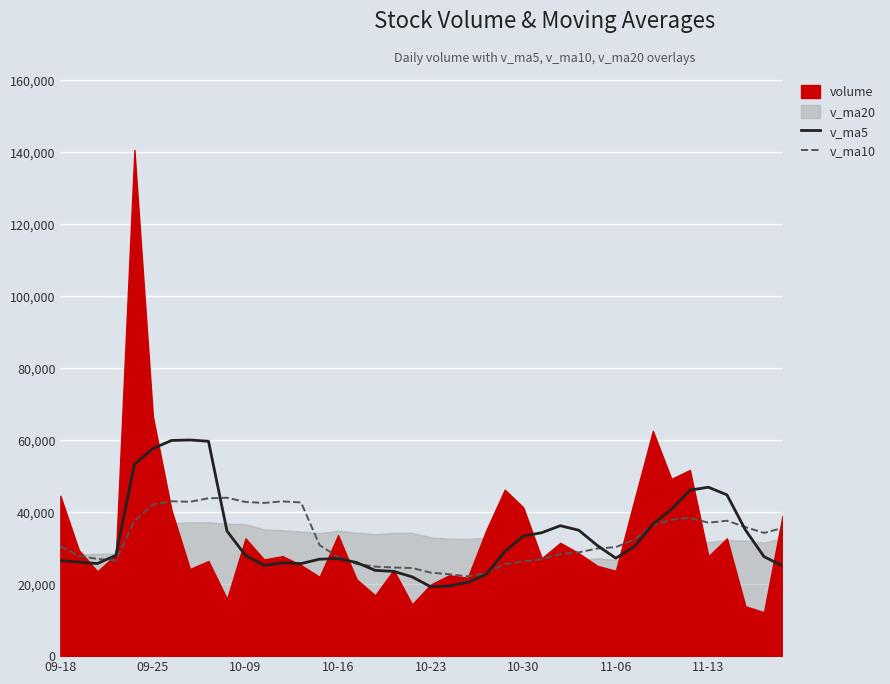

How many lines are shown in the chart?

2